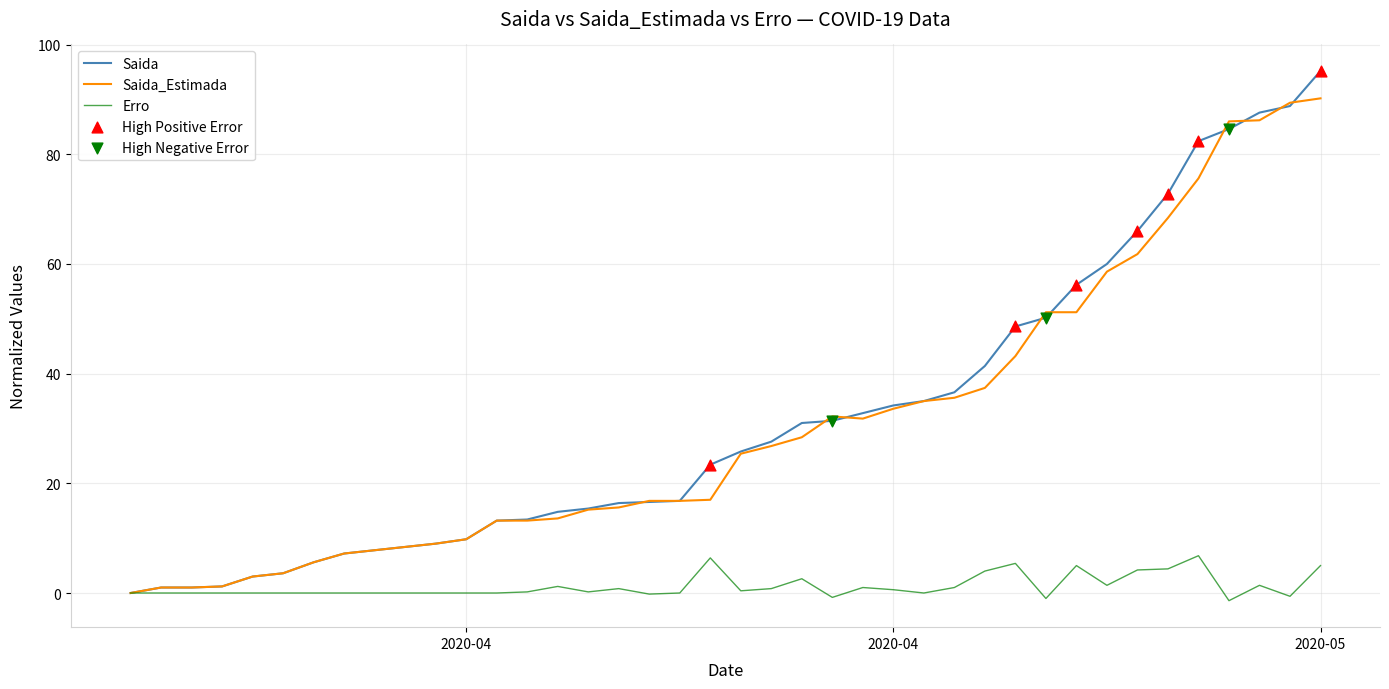

Which series has the largest range (max minus min)?

Saida